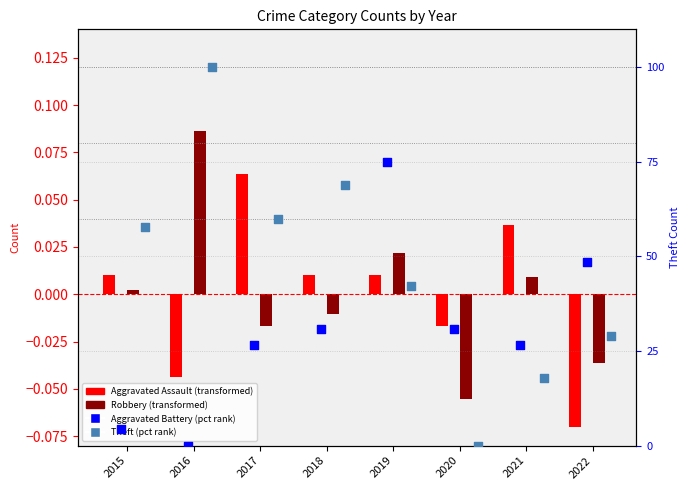

At which category is the sum across all series the highest?

2019